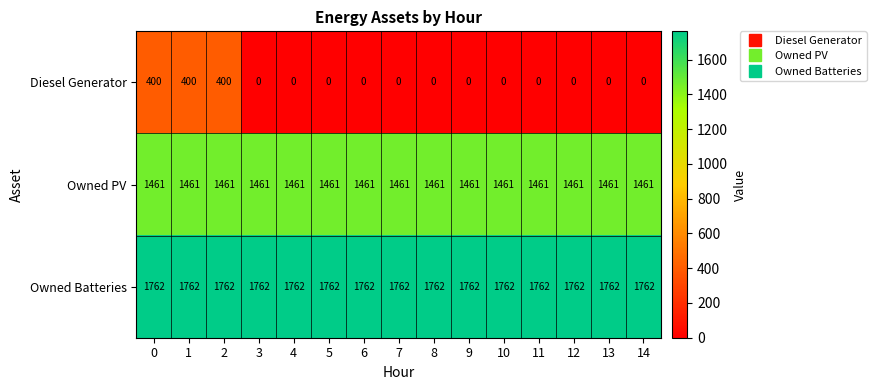

What is the difference between the highest and lowest values at 12?

1762